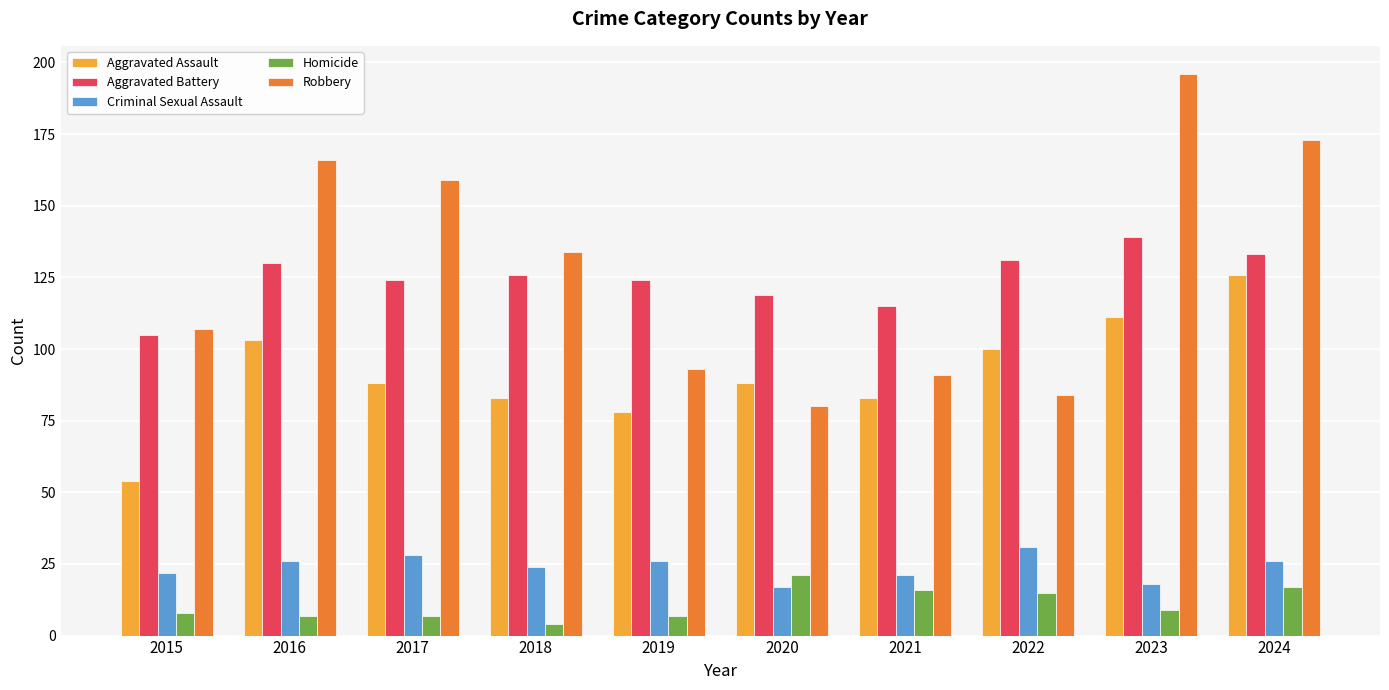

What is the value of the Homicide bar at the 4th from the left?

4